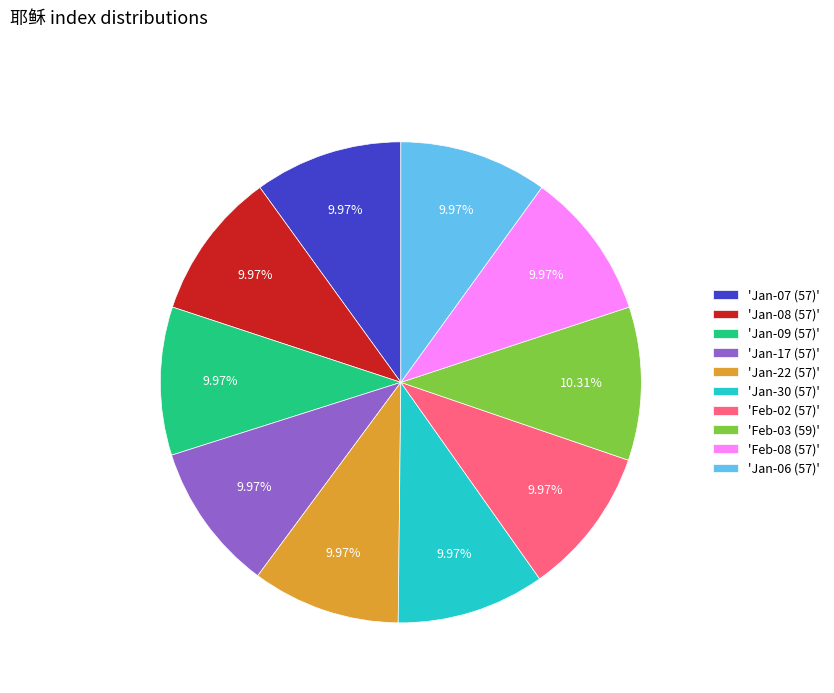

How many slices are in this pie chart?

10